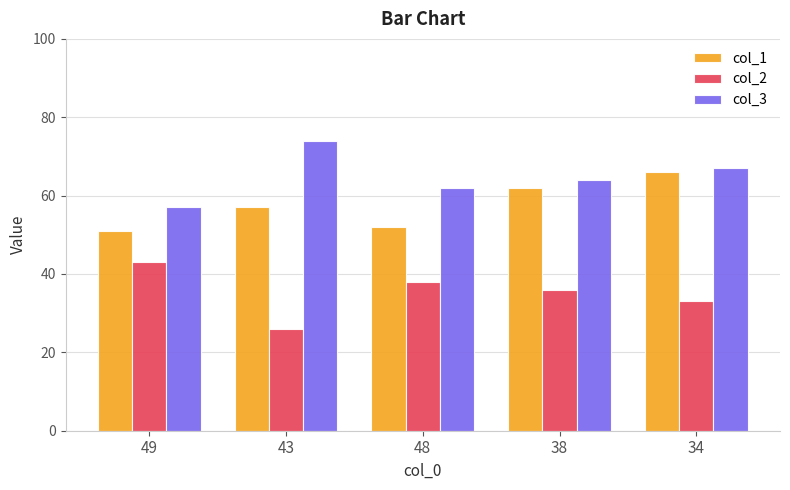

Is it true that col_3 equals 62 at 48?

True